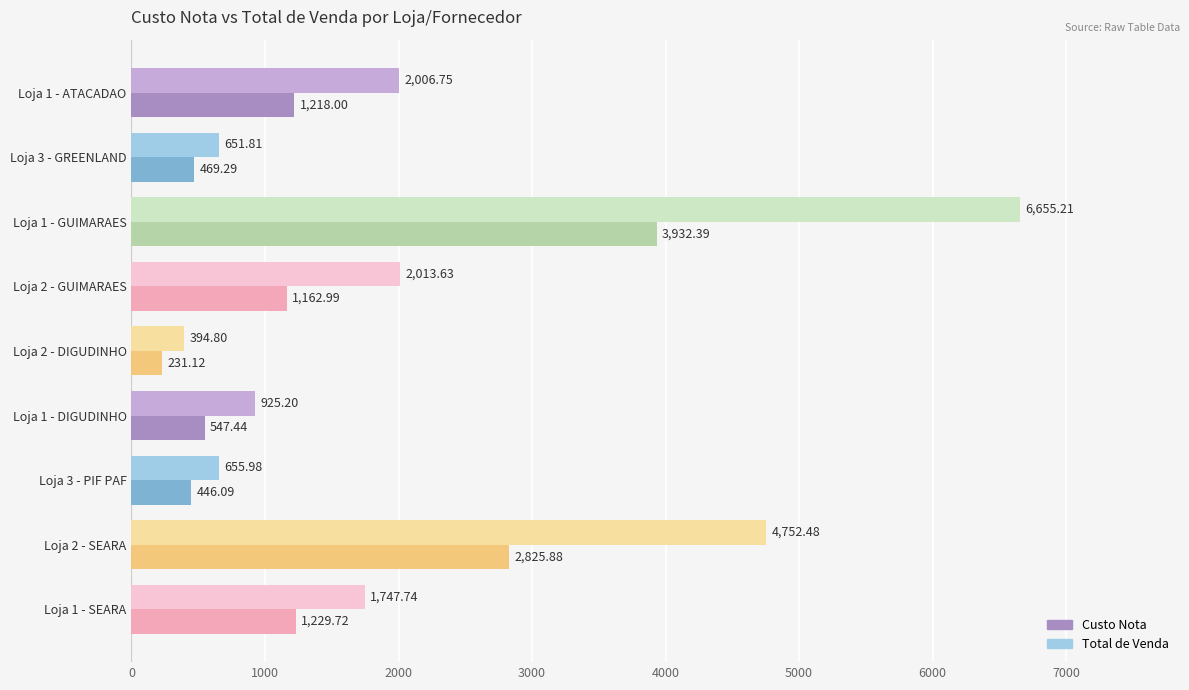

What is the difference between the second highest and second lowest values in the Custo Nota series?

2379.8